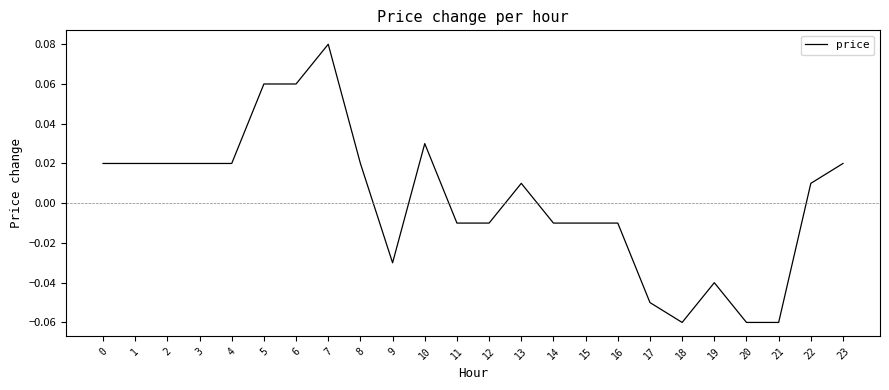

Which has a higher value, 12 or 21?

12